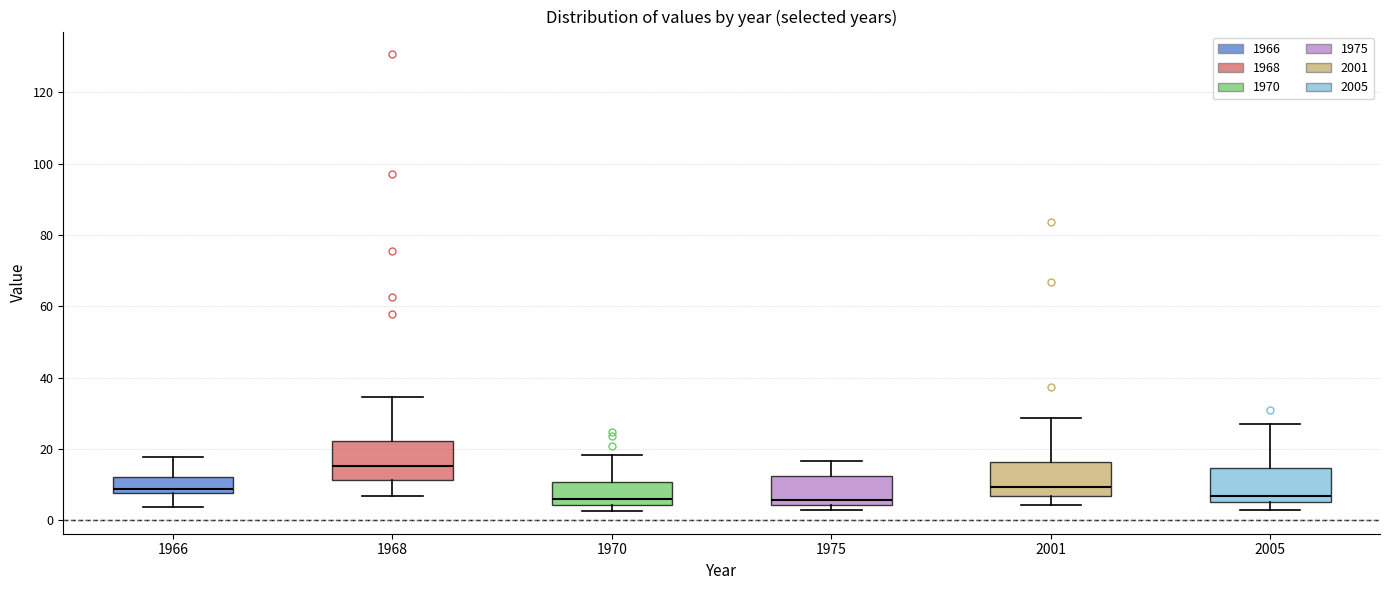

Reading left to right, transcribe this box plot: for each box, give where its median line is, the range the box spans, and where its two whiskers end, as read against the y-axis. The values are not printed on the chart, so give them approximately, as read against the axis.

1966: median 8 (just above the box's lower edge), box 8 to 12, whiskers 4 to 18
1968: median 16, box 12 to 22, whiskers 6 to 34
1970: median 6, box 4 to 10, whiskers 2 to 18
1975: median 6, box 4 to 12, whiskers 4 (just below the box's lower edge) to 16
2001: median 10, box 6 to 16, whiskers 4 to 28
2005: median 6 (just above the box's lower edge), box 6 to 14, whiskers 2 to 28